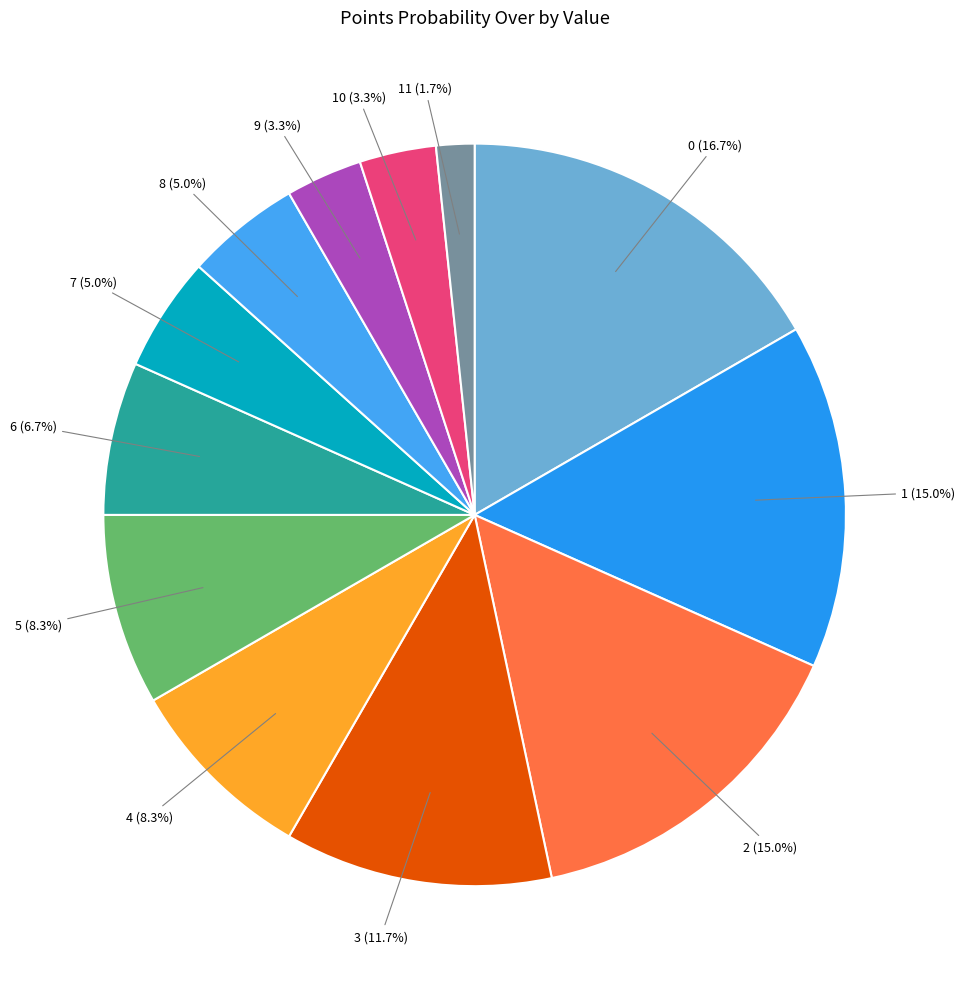

How many segments does this pie chart have?

12